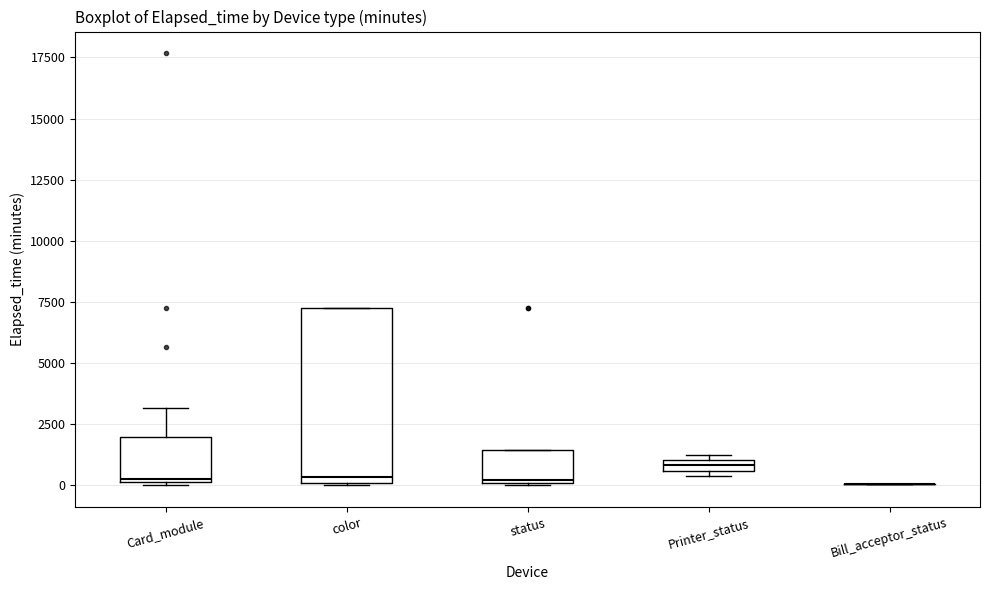

Where is the lower edge of the box for status on the y-axis? The values are not printed on the chart, so give them approximately, as read against the axis.

0